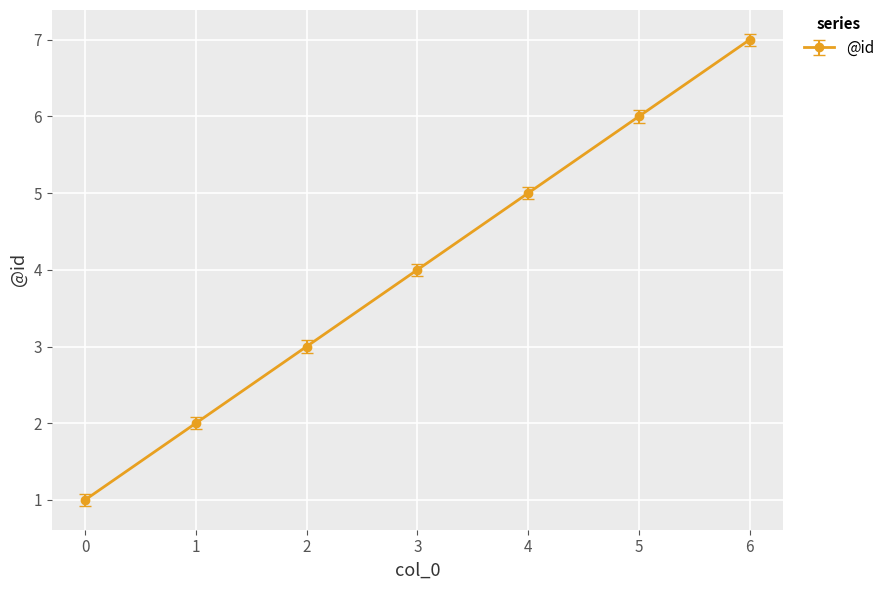

How many lines are shown in the chart?

1